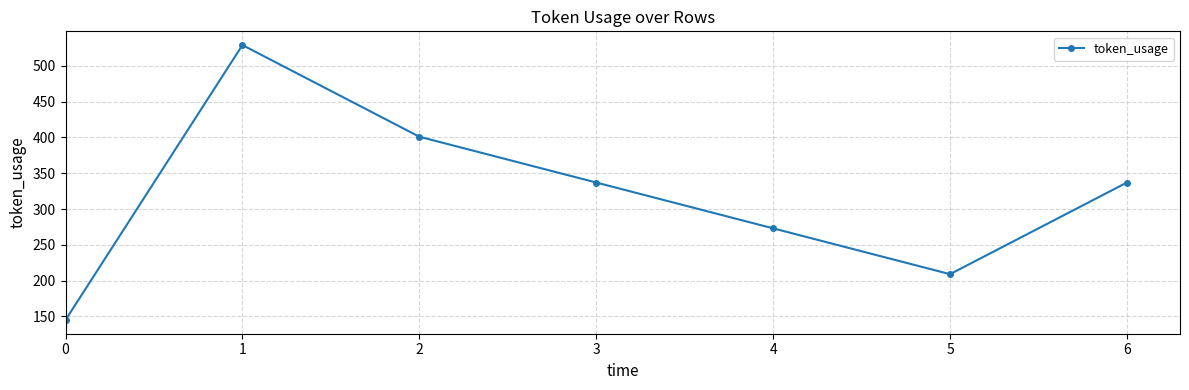

Reading left to right, extract all data points from this chart.

145	529	401	337	273	209	337